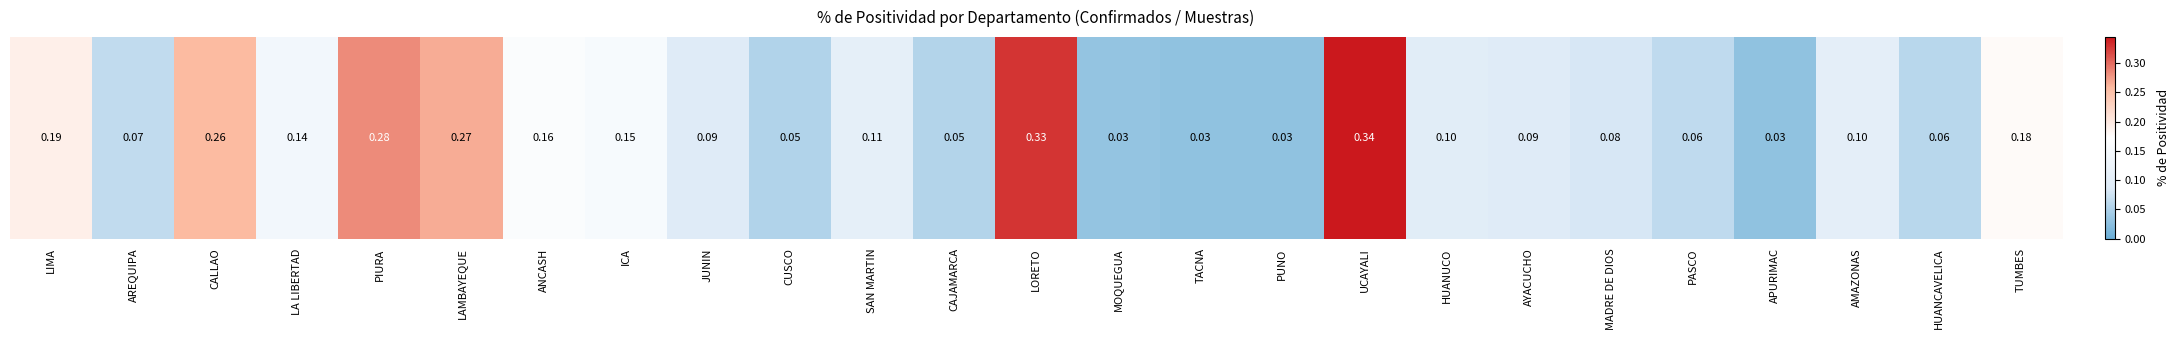

Rank the categories by value from highest to lowest.

UCAYALI, LORETO, PIURA, LAMBAYEQUE, CALLAO, LIMA, TUMBES, ANCASH, ICA, LA LIBERTAD, SAN MARTIN, AMAZONAS, HUANUCO, JUNIN, AYACUCHO, MADRE DE DIOS, AREQUIPA, PASCO, HUANCAVELICA, CAJAMARCA, CUSCO, MOQUEGUA, TACNA, APURIMAC, PUNO